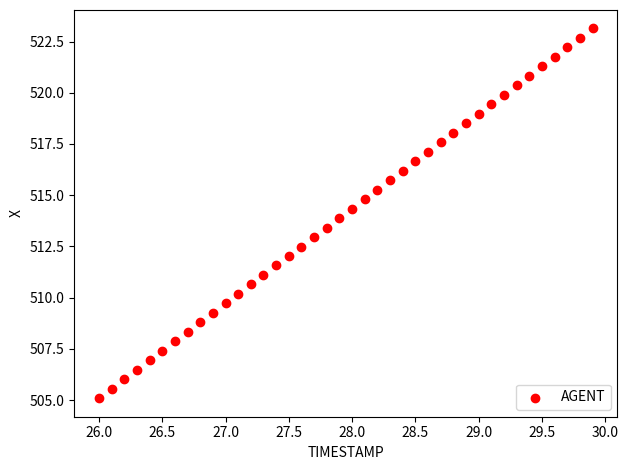

What is the range of X values (max minus min)?

3.9